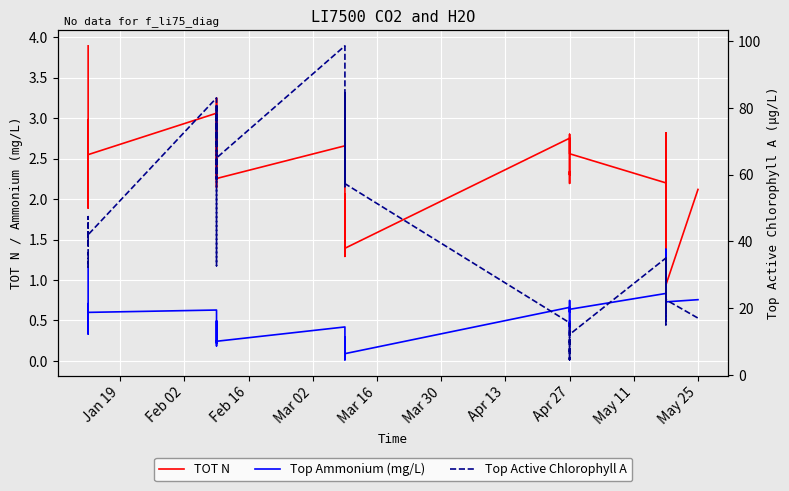

Which has a higher value, May 25 or Jan 19?

Jan 19